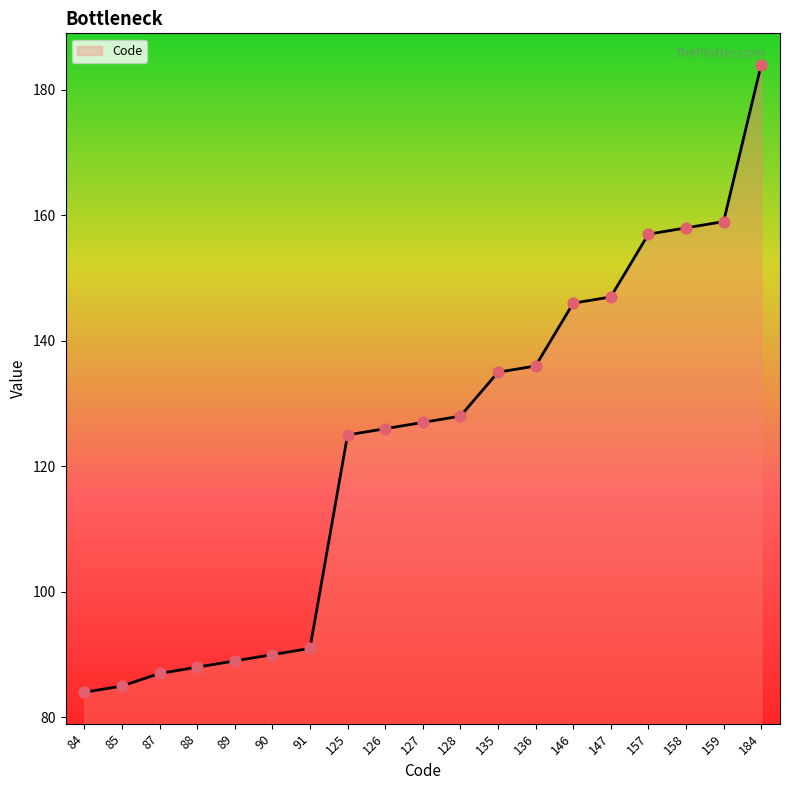

Between 158 and 136, which is larger?

158